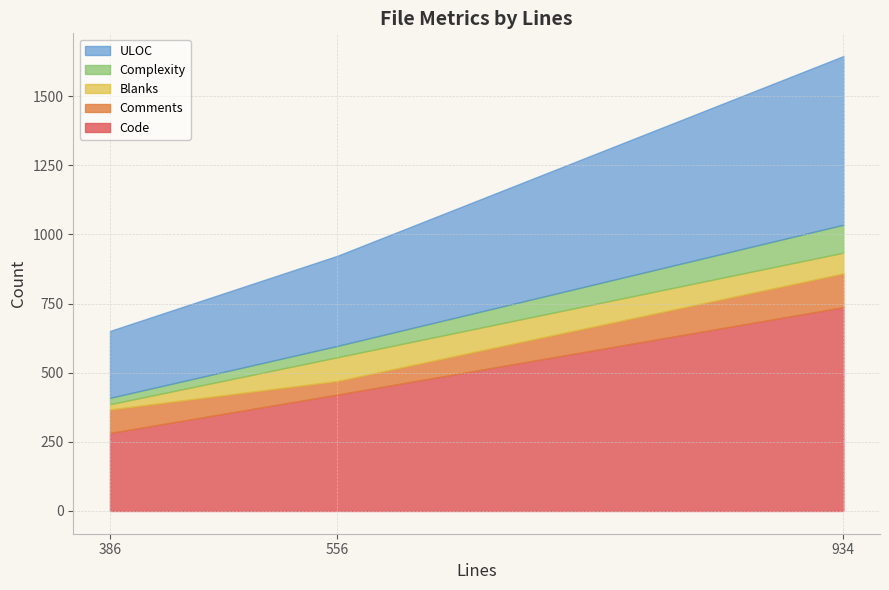

How many lines are shown in the chart?

5